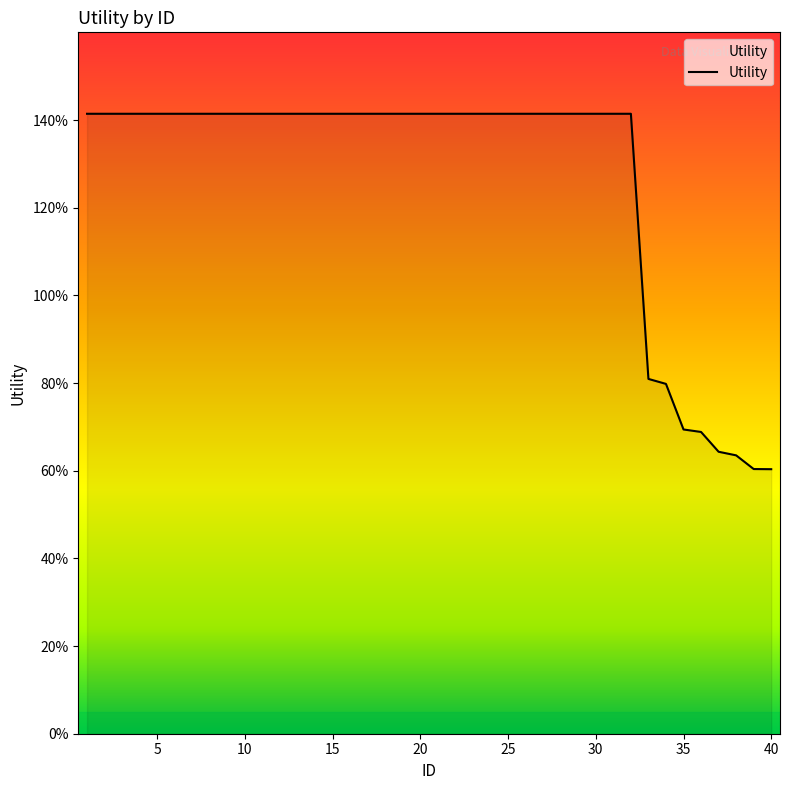

Reading left to right, list all the values displayed in this chart.

1=1.4	2=1.4	3=1.4	4=1.4	5=1.4	6=1.4	7=1.4	8=1.4	9=1.4	10=1.4	11=1.4	12=1.4	13=1.4	14=1.4	15=1.4	16=1.4	17=1.4	18=1.4	19=1.4	20=1.4	21=1.4	22=1.4	23=1.4	24=1.4	25=1.4	26=1.4	27=1.4	28=1.4	29=1.4	30=1.4	31=1.4	32=1.4	33=0.8	34=0.8	35=0.7	36=0.7	37=0.6	38=0.6	39=0.6	40=0.6